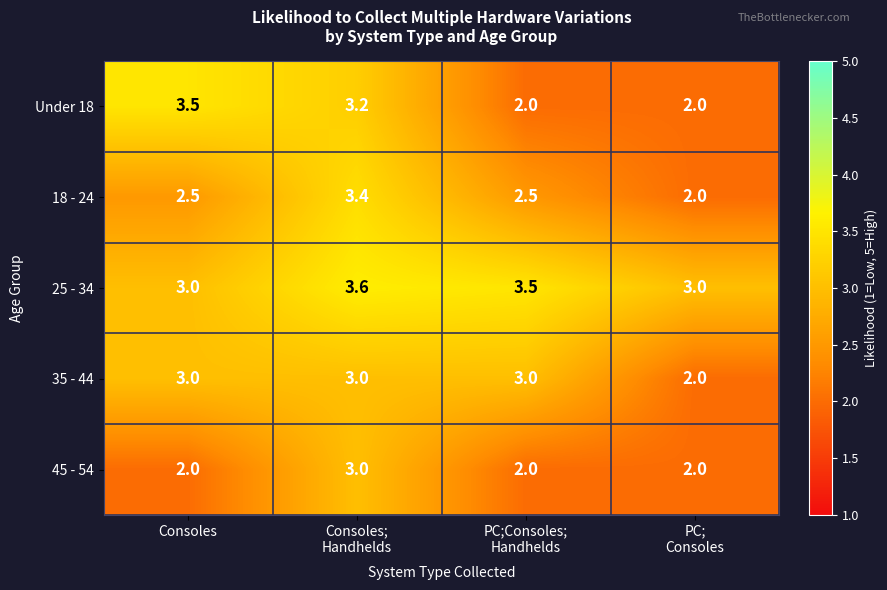

How many series are shown in this chart?

5